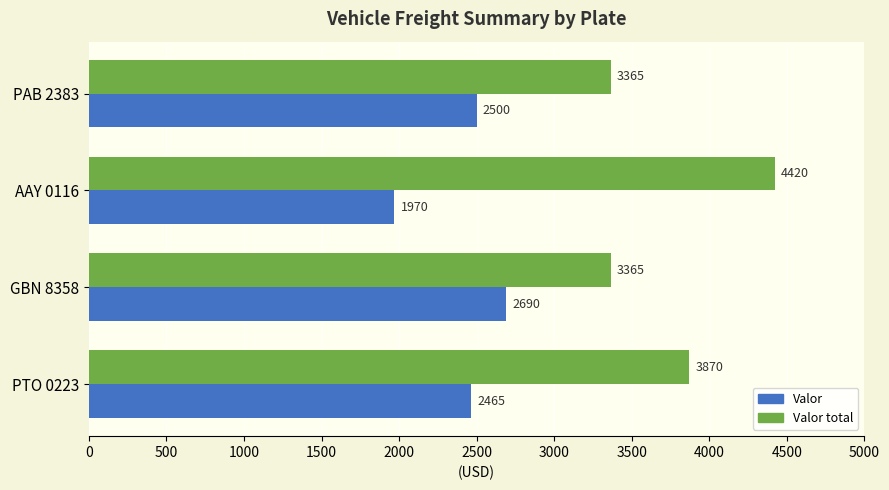

What is the minimum value shown in the chart?

1970